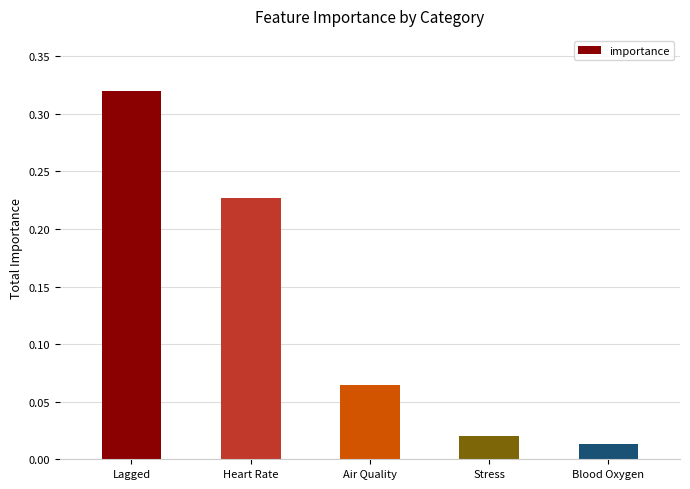

Rank the categories by value from lowest to highest.

Blood Oxygen, Stress, Air Quality, Heart Rate, Lagged